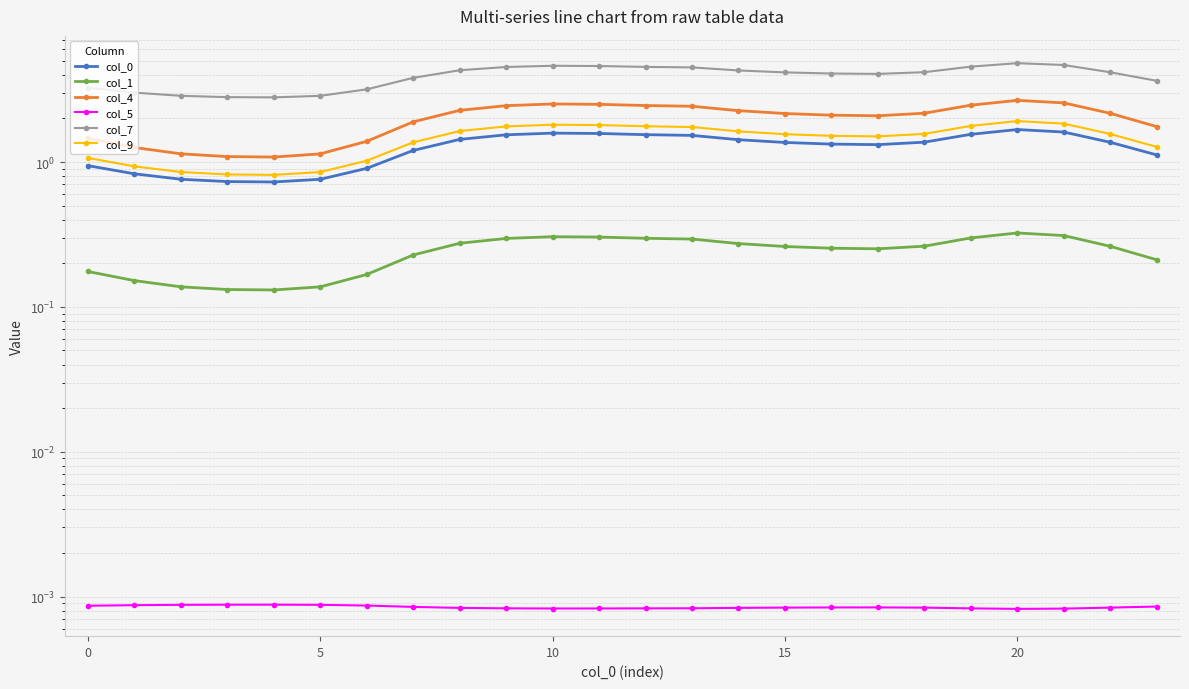

The col_4 series shows 2.1 at 16. True or false?

True